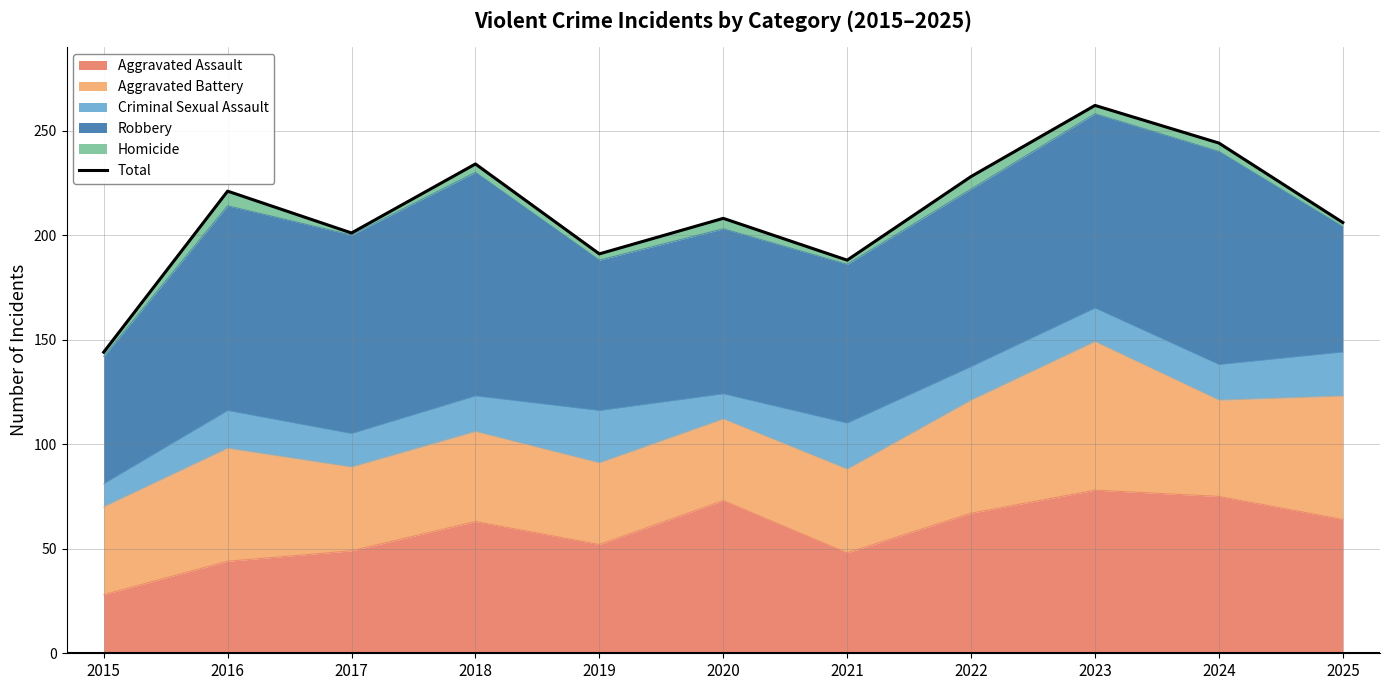

The value at 2025 is 206. True or false?

True